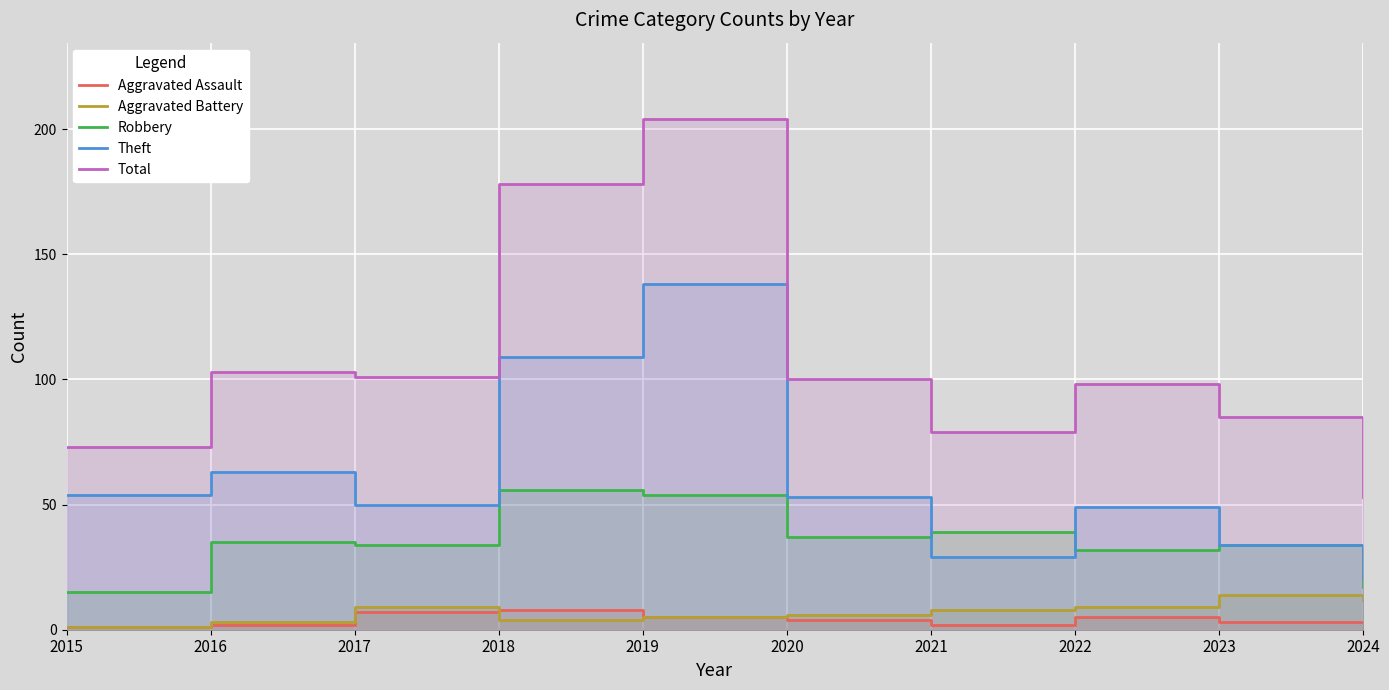

True or false: Aggravated Assault and Robbery intersect in this chart.

False